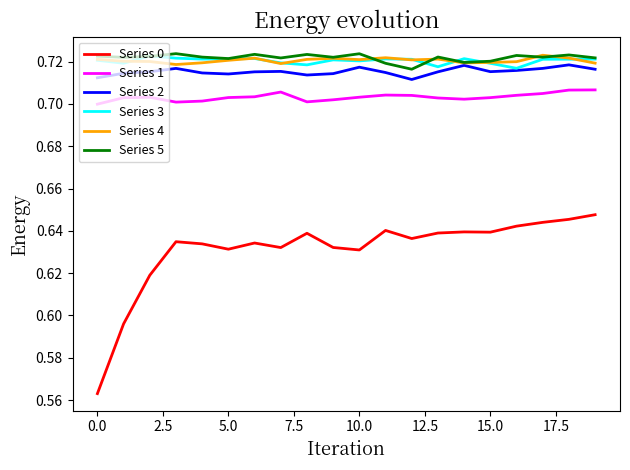

True or false: Series 0 and Series 2 cross at least once.

False